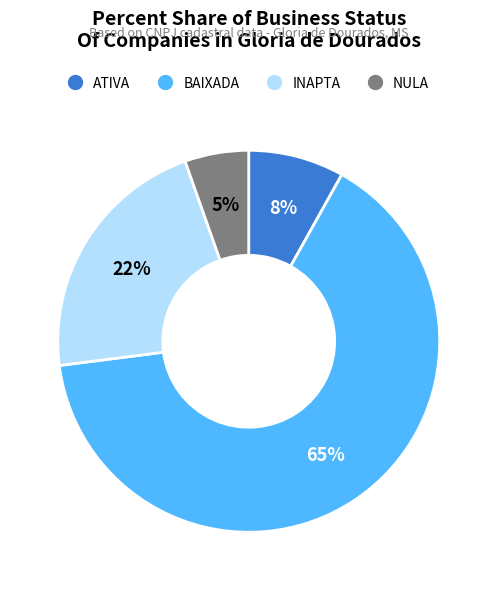

How many slices are in this pie chart?

4